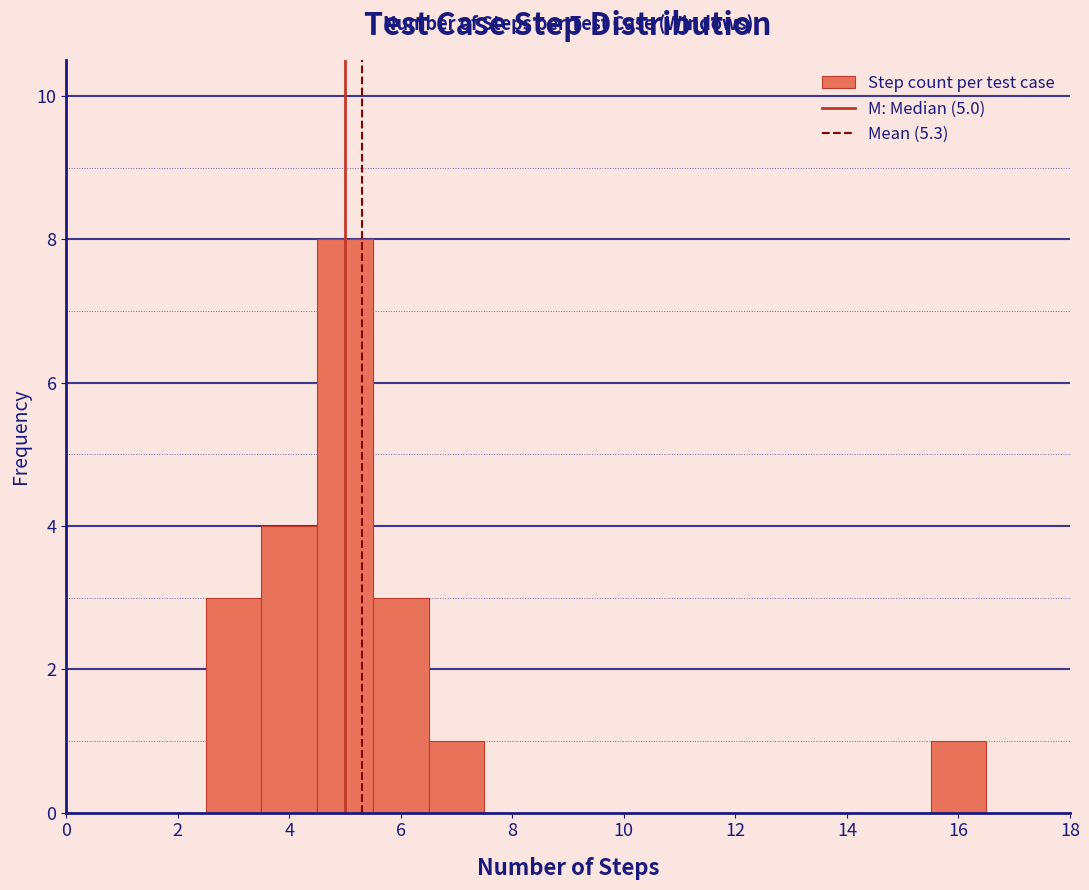

Reading left to right, transcribe this chart: for each bar, give the range it covers on the x-axis and its height. Neither the bar edges nor the heights are printed on the chart, so give them approximately, as read against the axes.

0.5 to 1.5: 0
1.5 to 2.5: 0
2.5 to 3.5: 3
3.5 to 4.5: 4
4.5 to 5.5: 8
5.5 to 6.5: 3
6.5 to 7.5: 1
7.5 to 8.5: 0
8.5 to 9.5: 0
9.5 to 10.5: 0
10.5 to 11.5: 0
11.5 to 12.5: 0
12.5 to 13.5: 0
13.5 to 14.5: 0
14.5 to 15.5: 0
15.5 to 16.5: 1